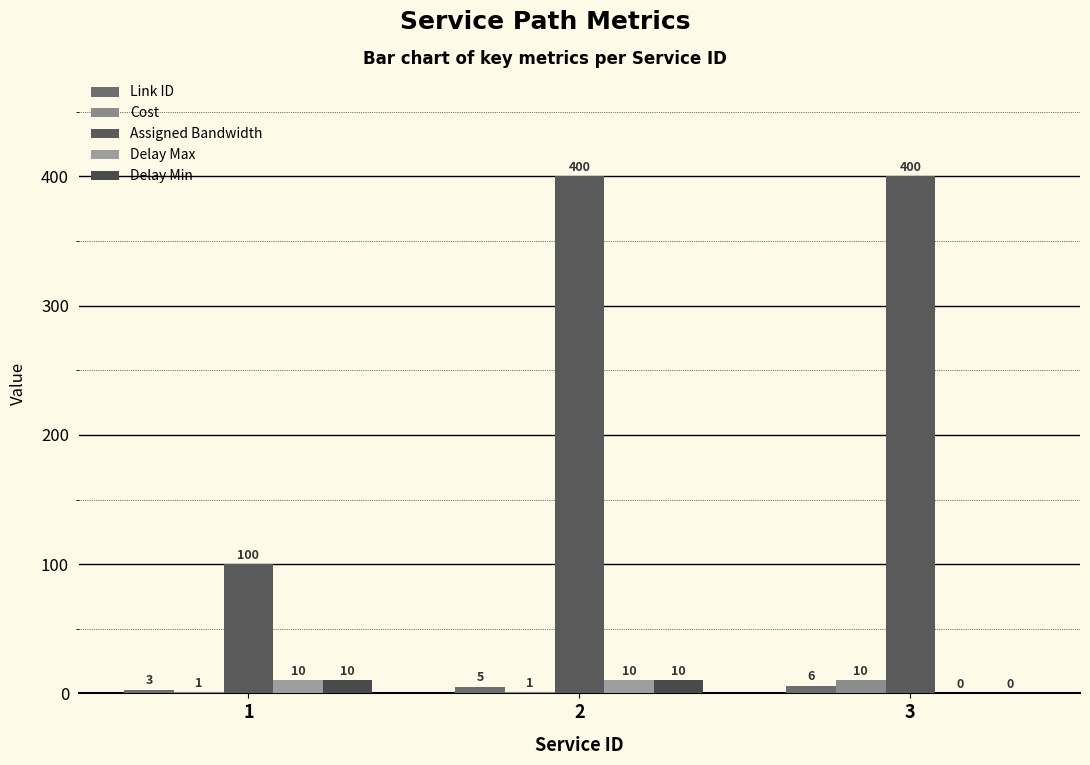

What are all the series names shown in the legend?

Link ID, Cost, Assigned Bandwidth, Delay Max, Delay Min